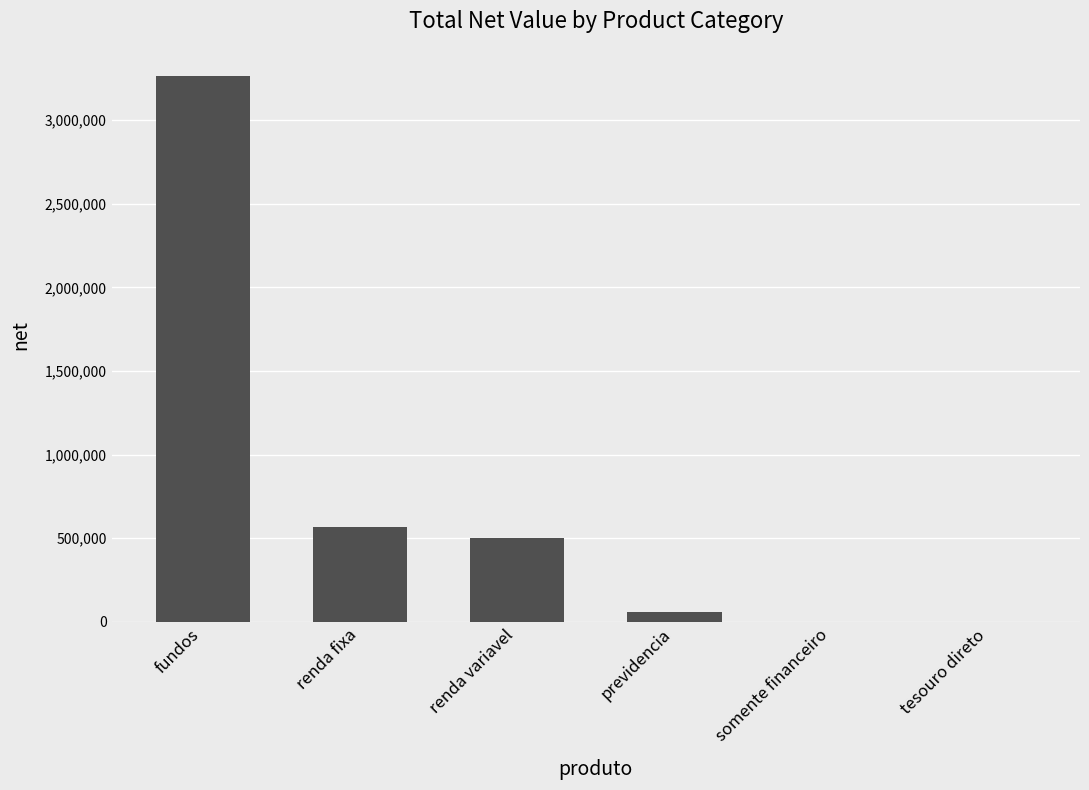

Are the bars grouped side by side (vs. stacked)?

No